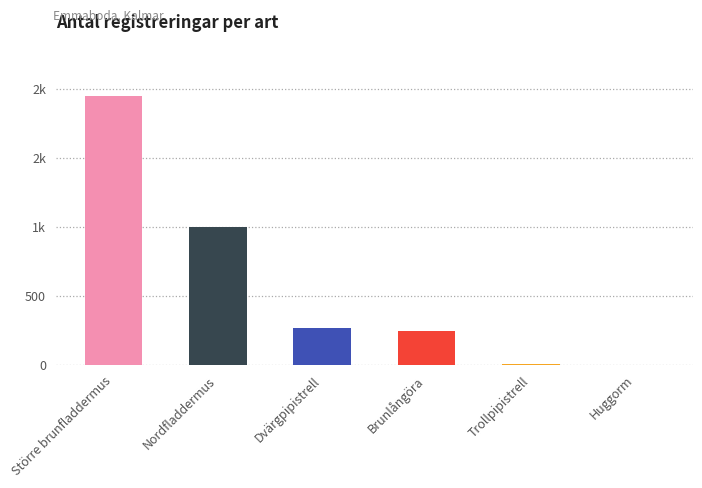

Are the bars horizontal?

No